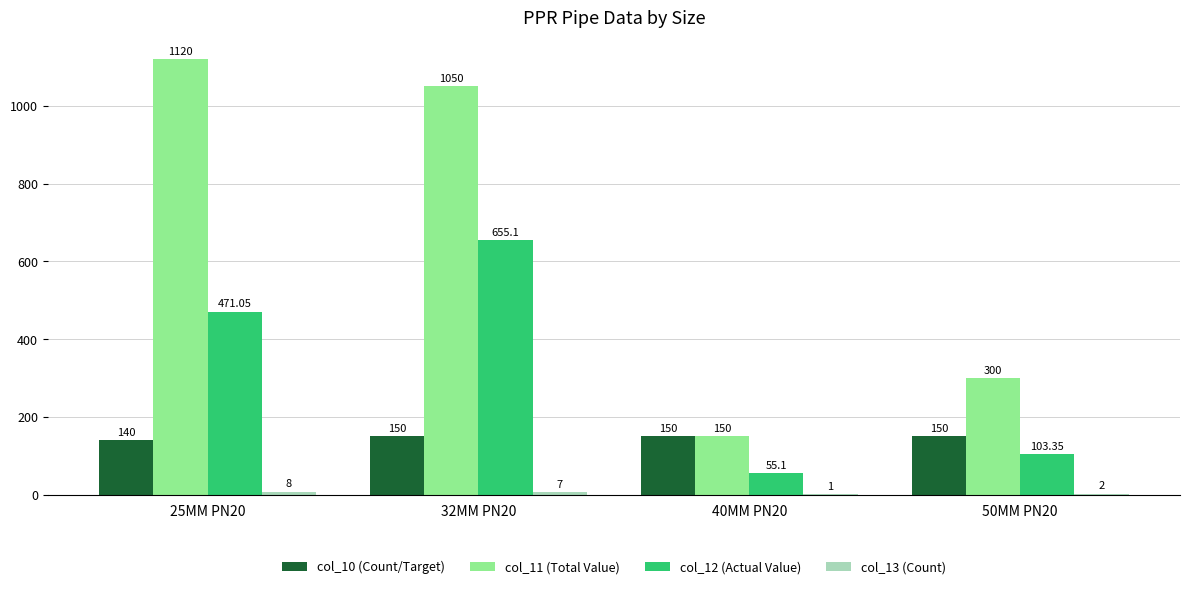

At which category is the sum across all series the highest?

32MM PN20